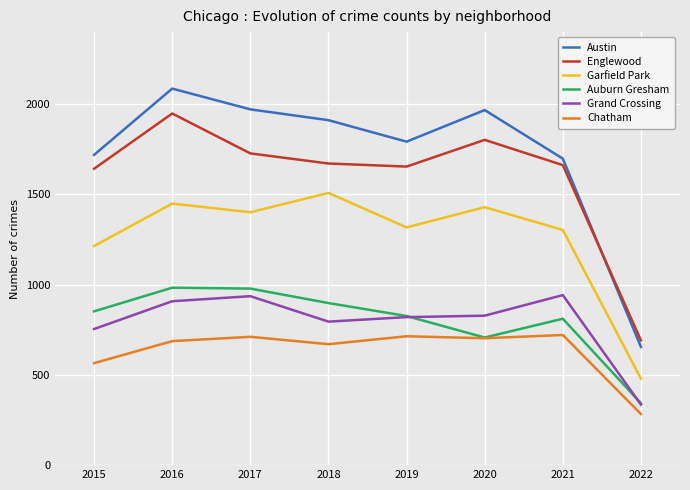

At which label is Grand Crossing closest to 638?

2015